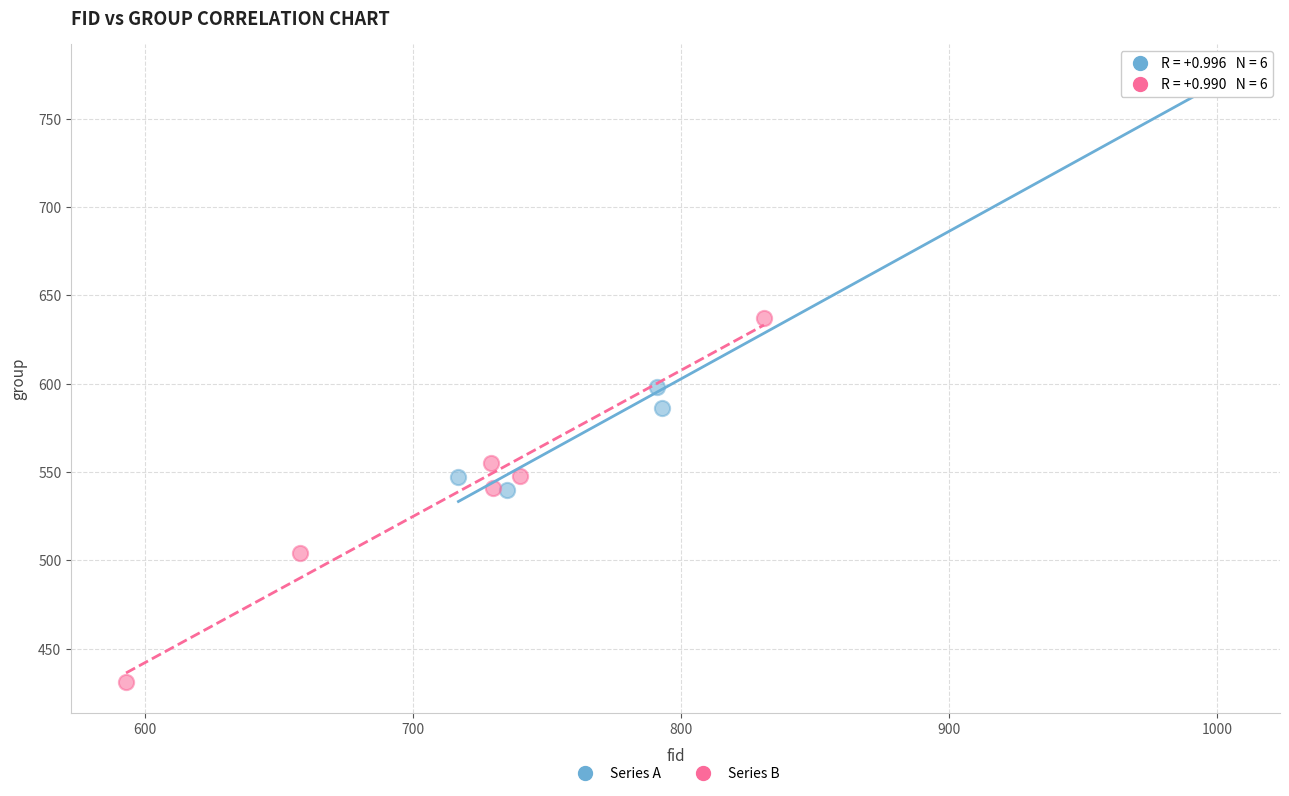

Which series reaches the maximum Y coordinate?

Series A